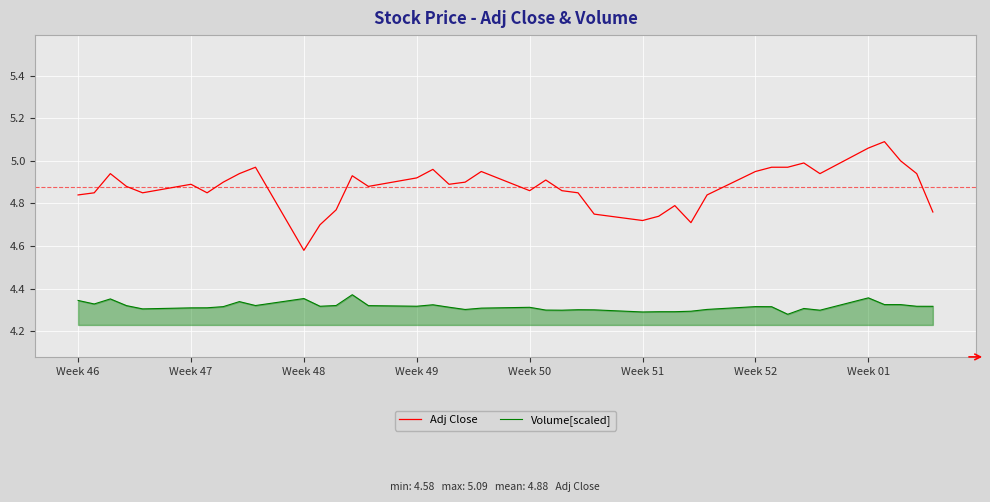

Which series has the largest range (max minus min)?

Adj Close